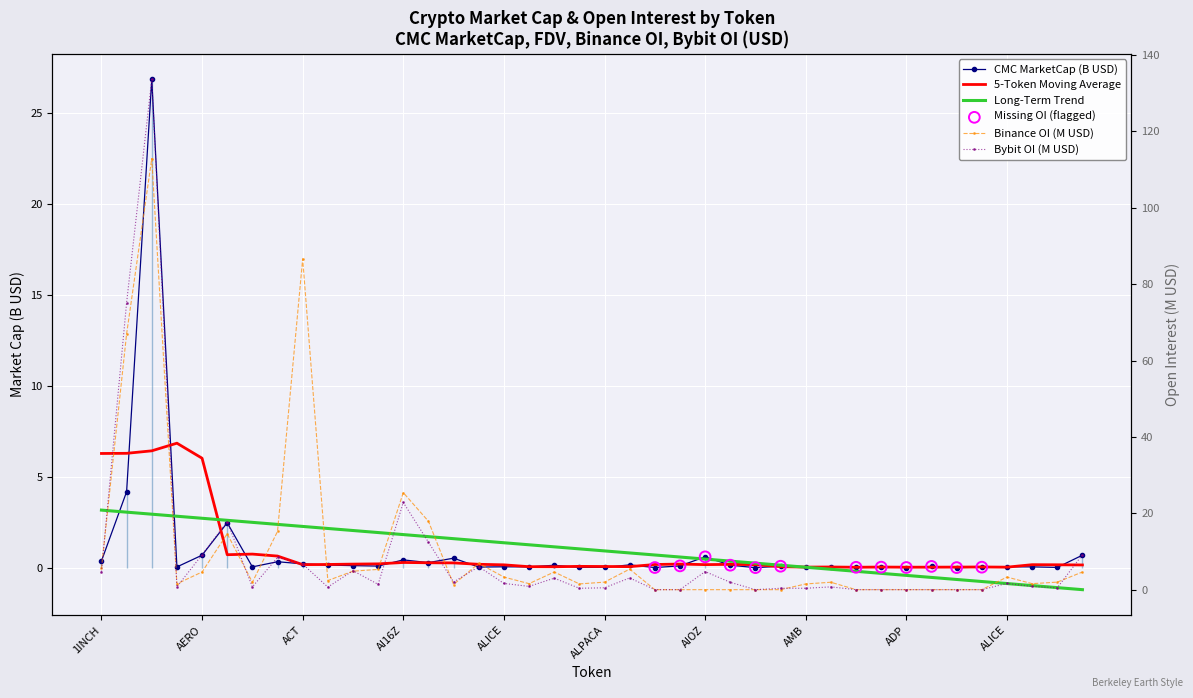

Which series contains the highest Y value?

Bybit_OI